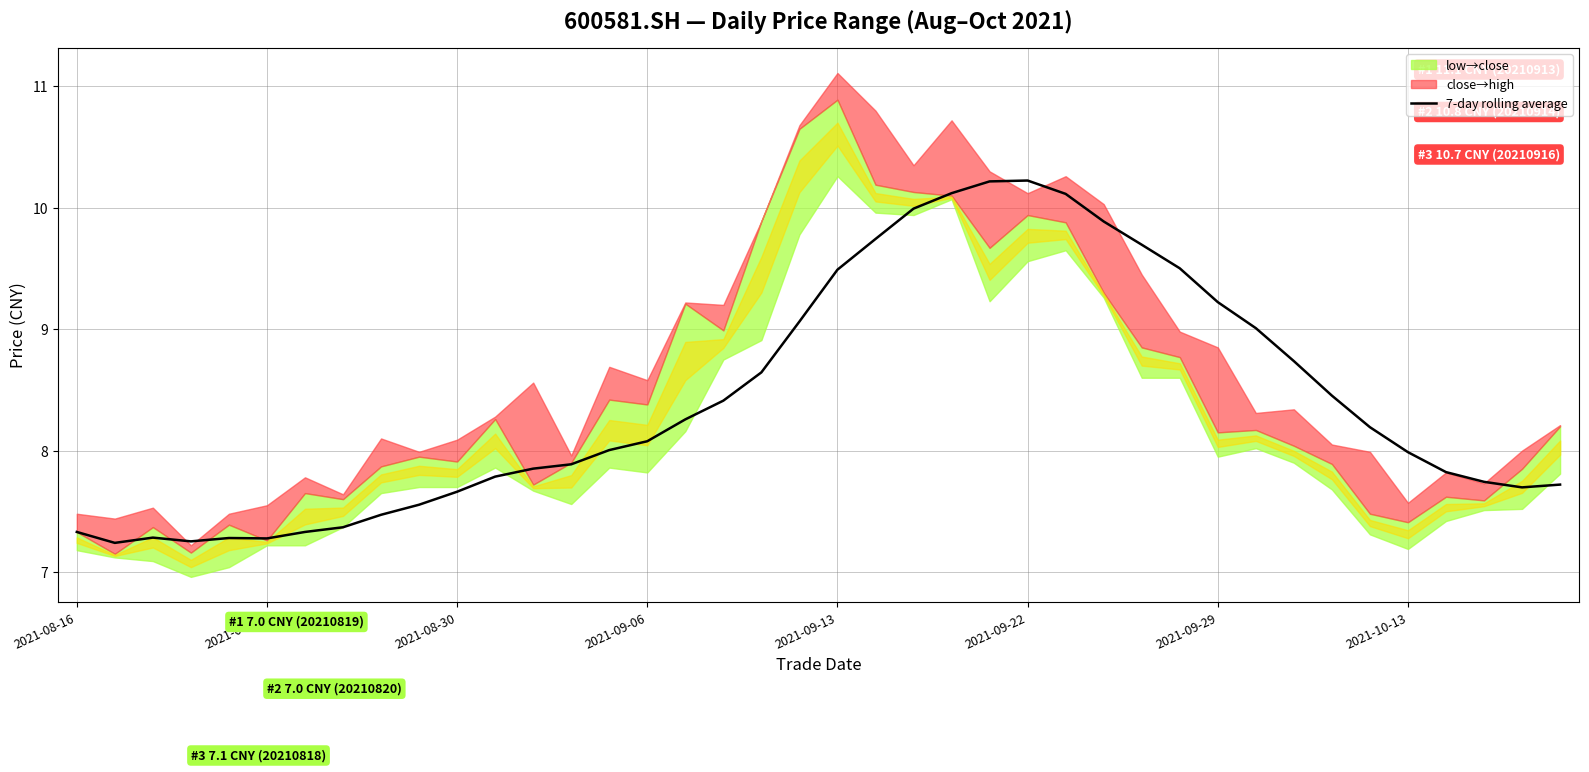

What is the lowest value of the 7-day rolling average series?

7.2